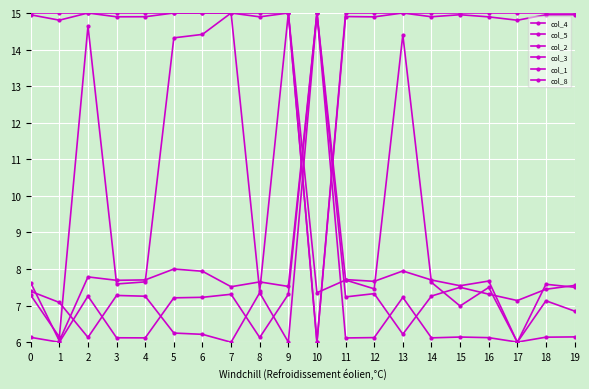

At which label is col_5 closest to 10?

11